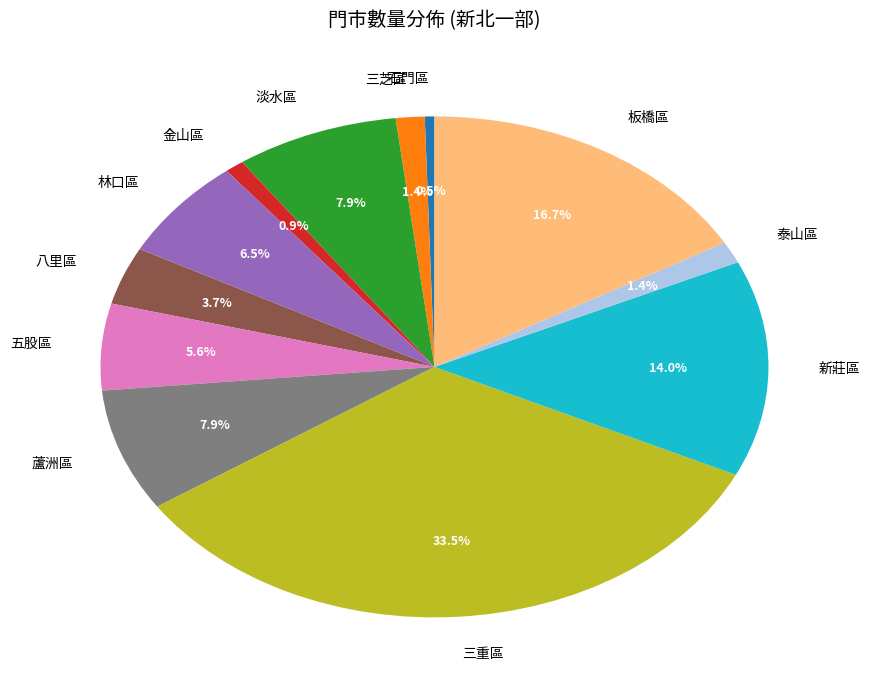

Count the number of slices in the pie.

12